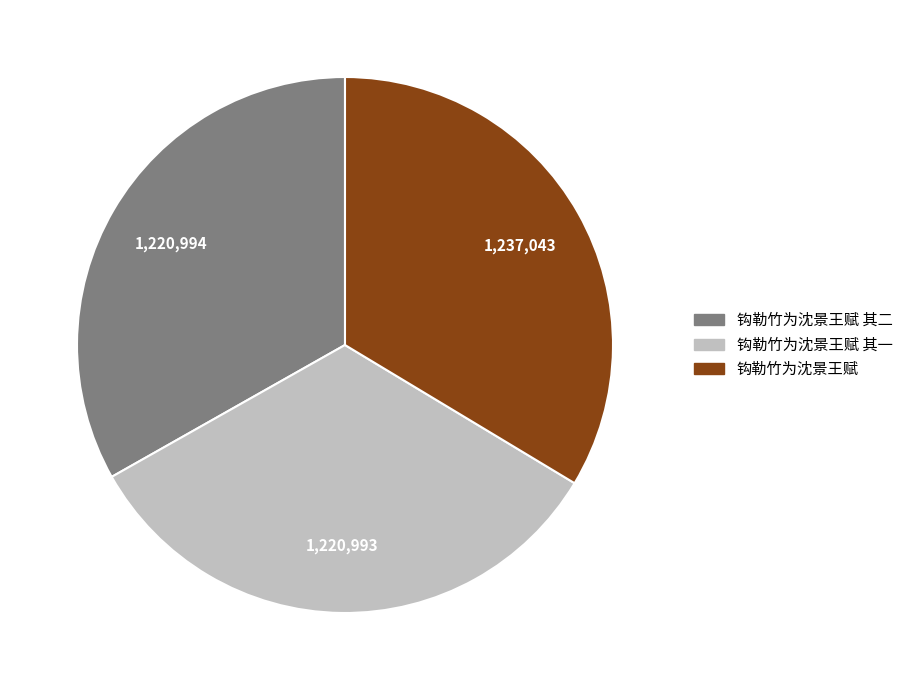

Is there a majority slice in this chart?

No